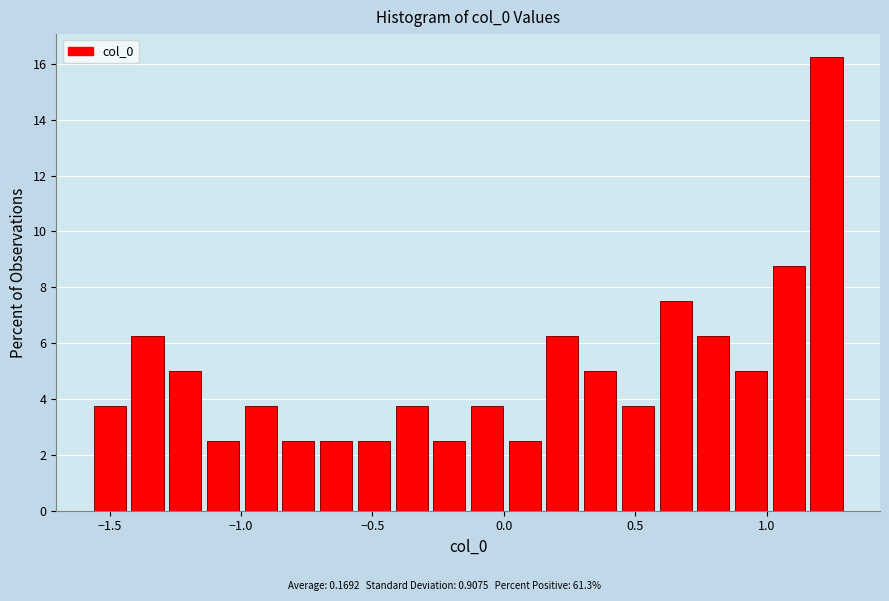

Read against the x-axis, roughly where is the centre of the tallest bar?

1.25